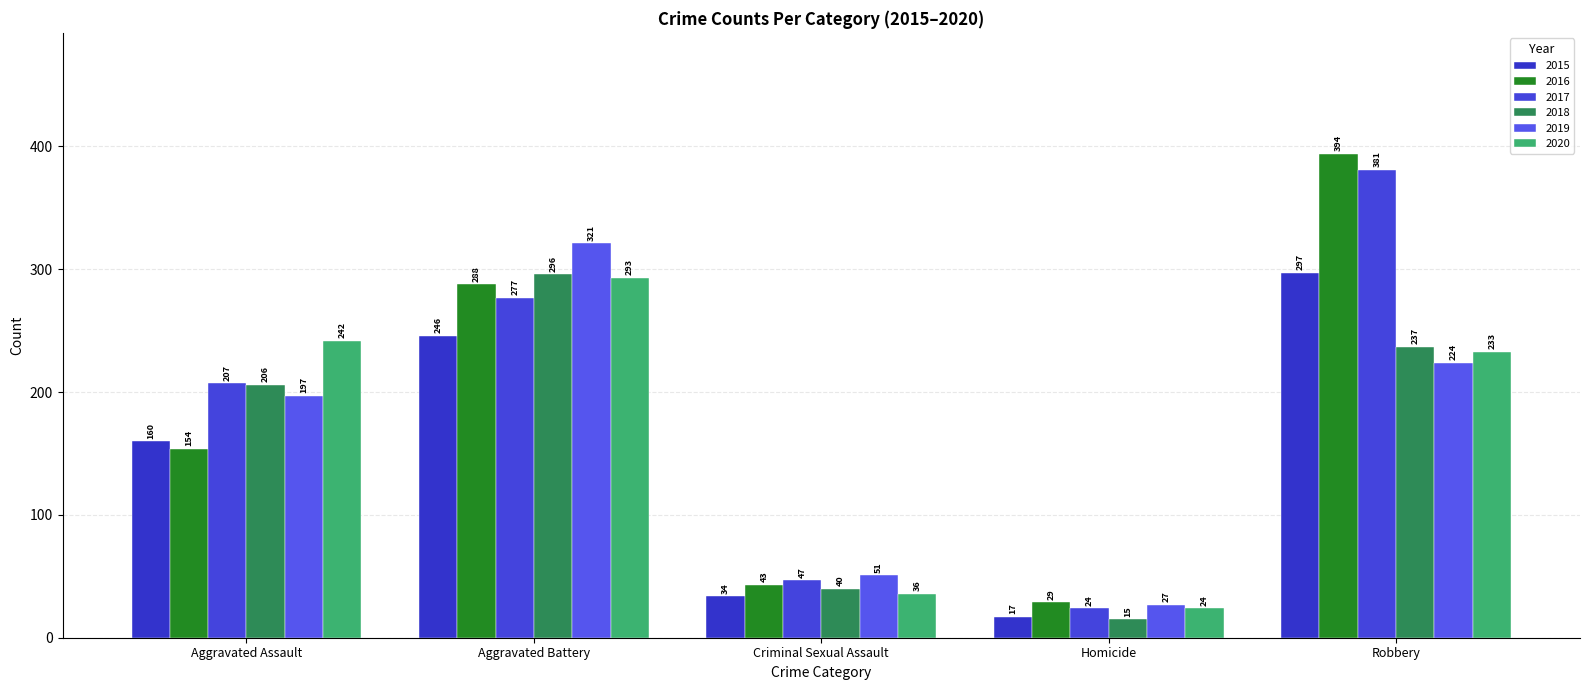

What is the difference between the highest and lowest values at Aggravated Assault?

88